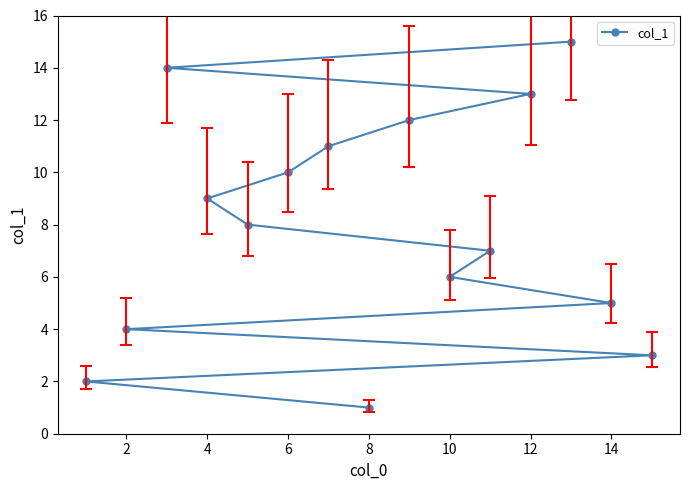

What is the difference between the maximum and minimum values?

14